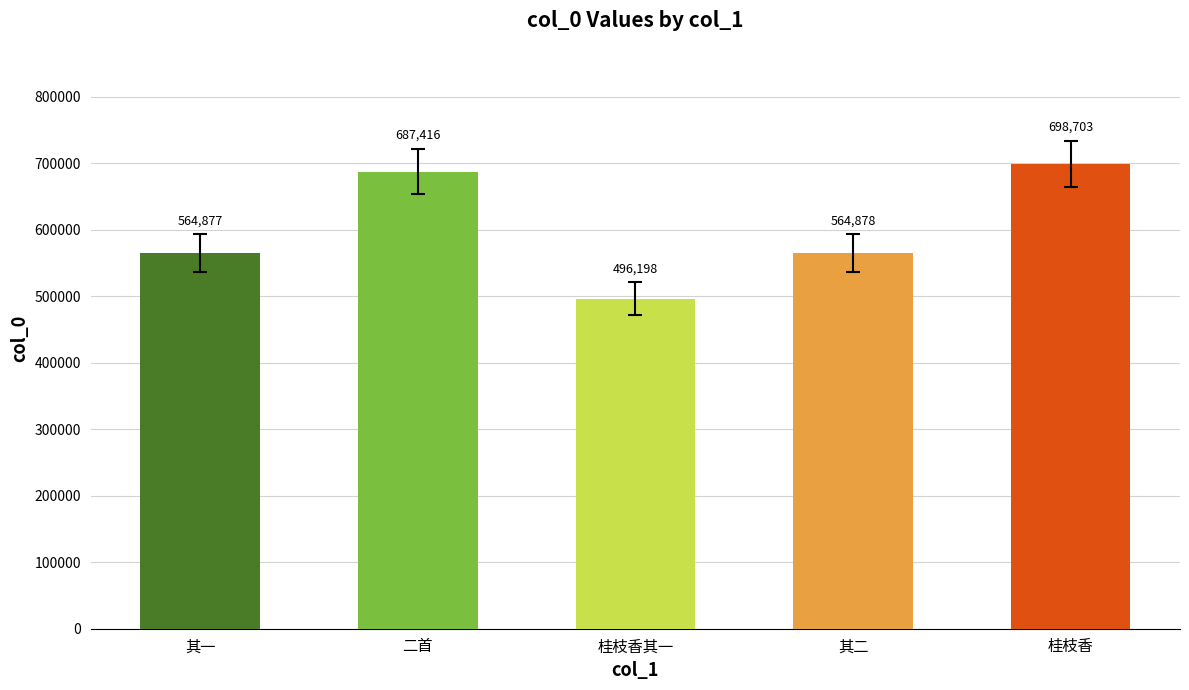

What is the change in value from 其一 to 桂枝香?

+127134.7